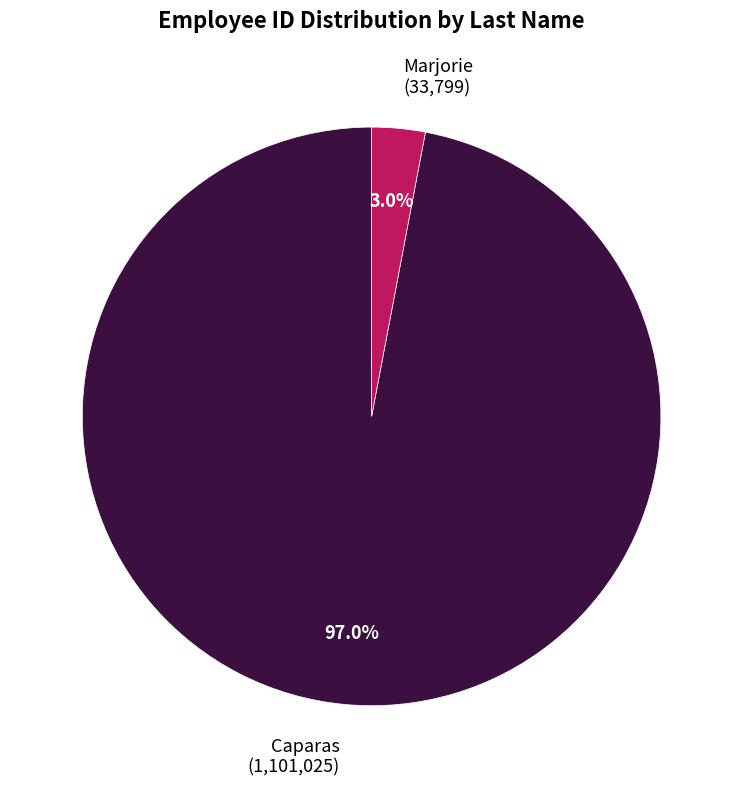

Rank the categories by value from lowest to highest.

Marjorie, Caparas